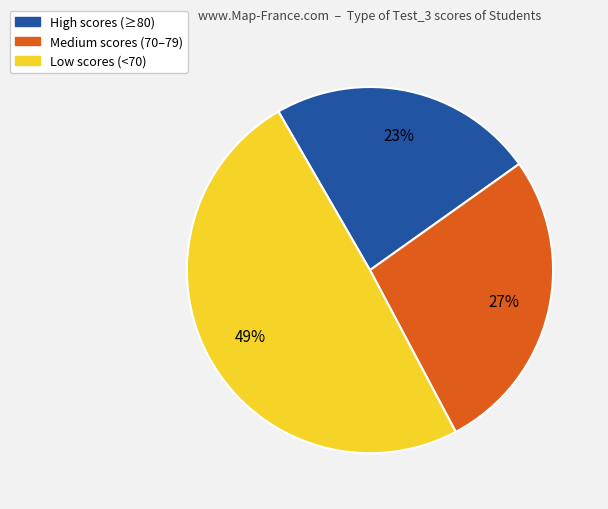

To the nearest percent, what is the average slice percentage?

33%